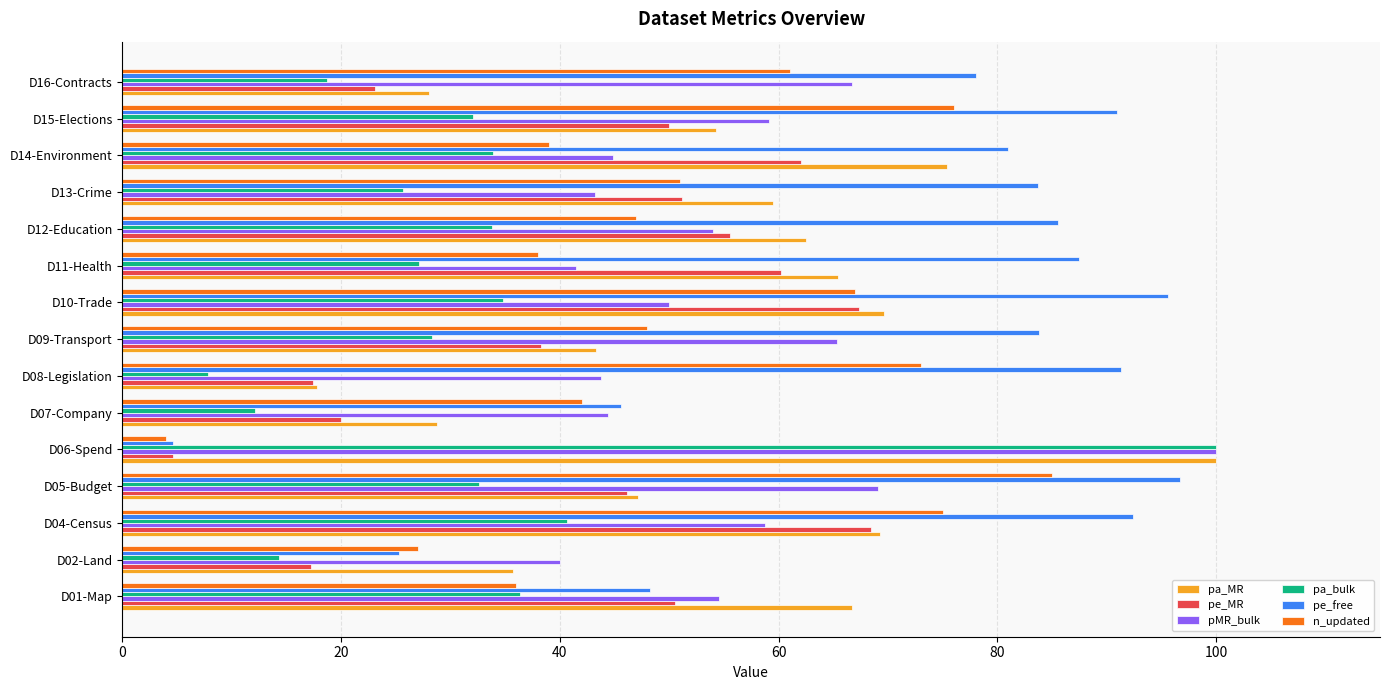

Read the pMR_bulk value at D09-Transport.

65.4